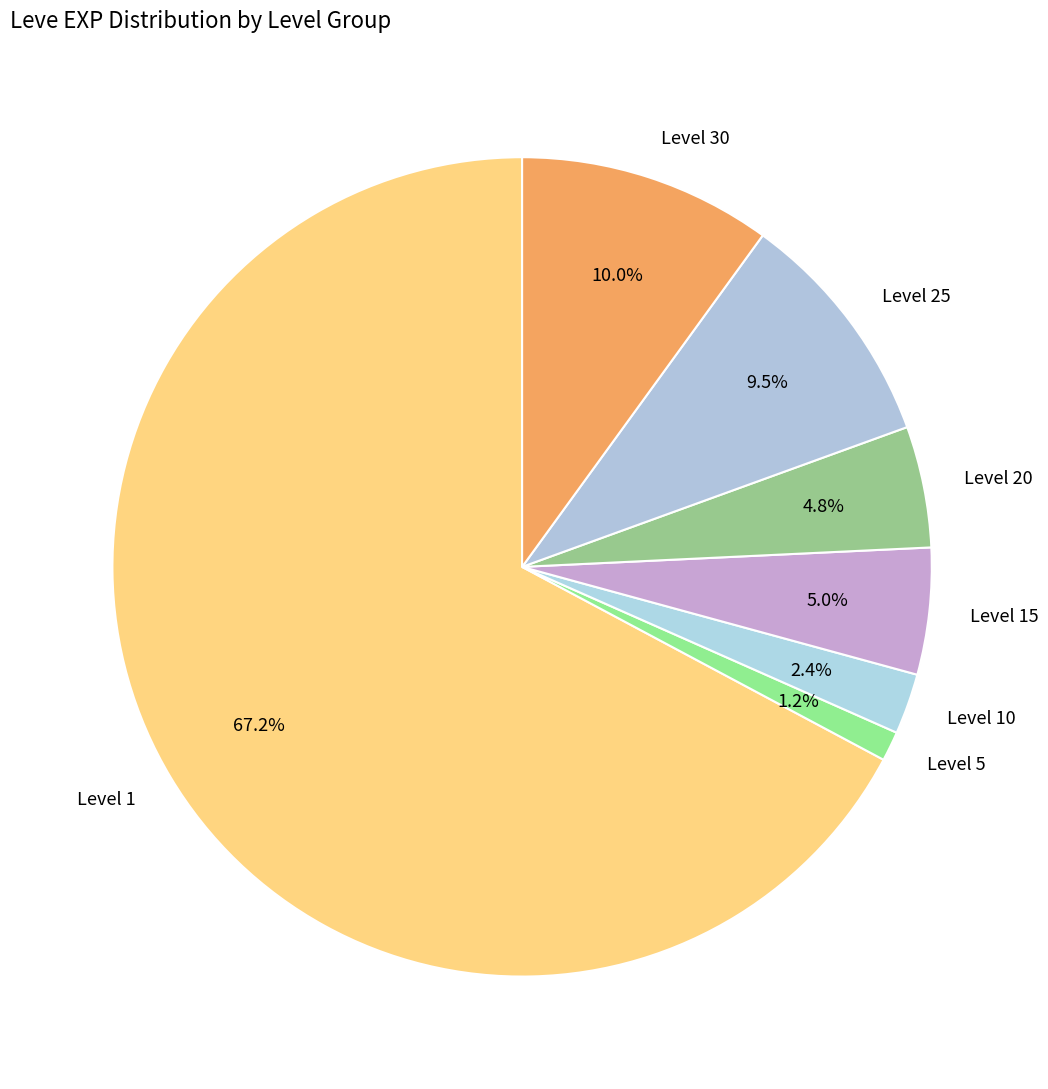

Which slice represents more than half of the pie?

Level 1